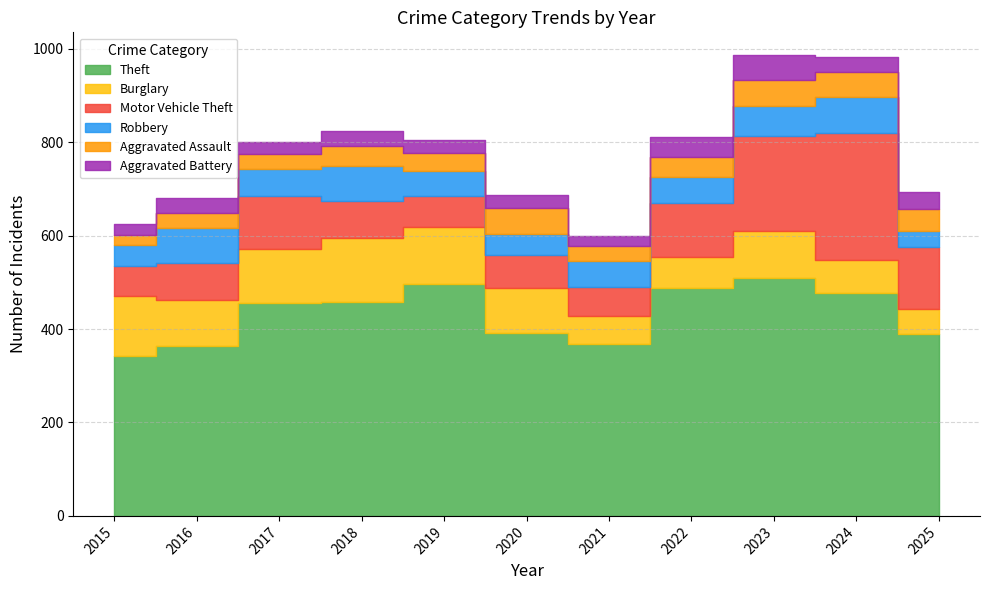

Is the value of Motor Vehicle Theft at 2015 greater than the value of Aggravated Assault at 2016?

Yes